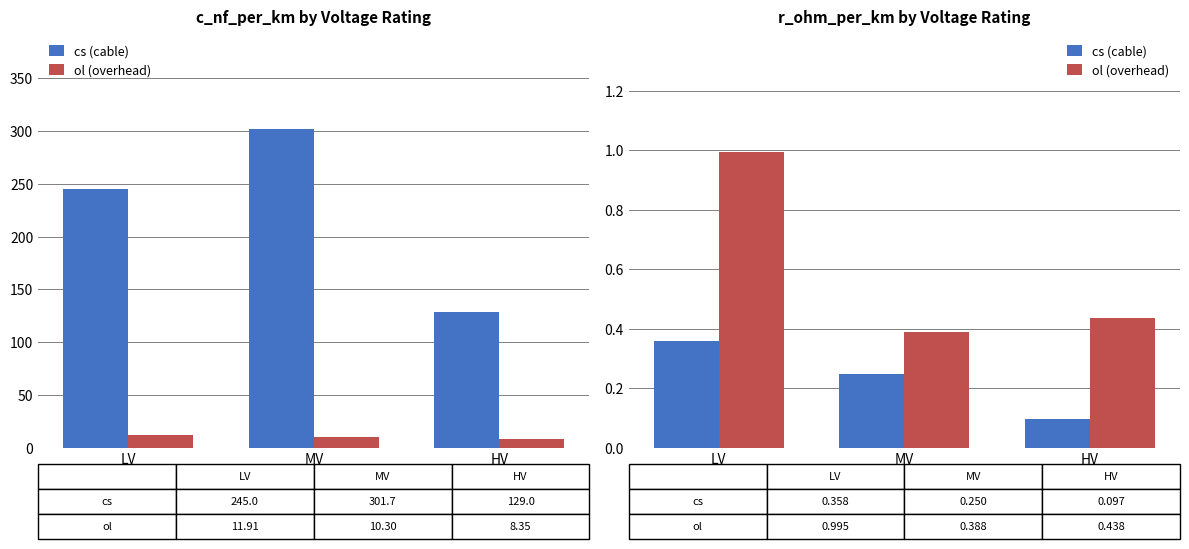

At LV, list the series in order from largest to smallest.

ol (overhead), cs (cable)